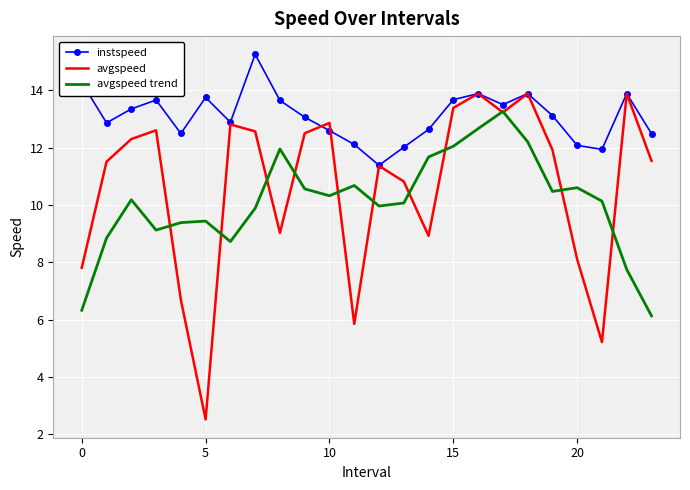

Which series has the largest total across all categories?

instspeed